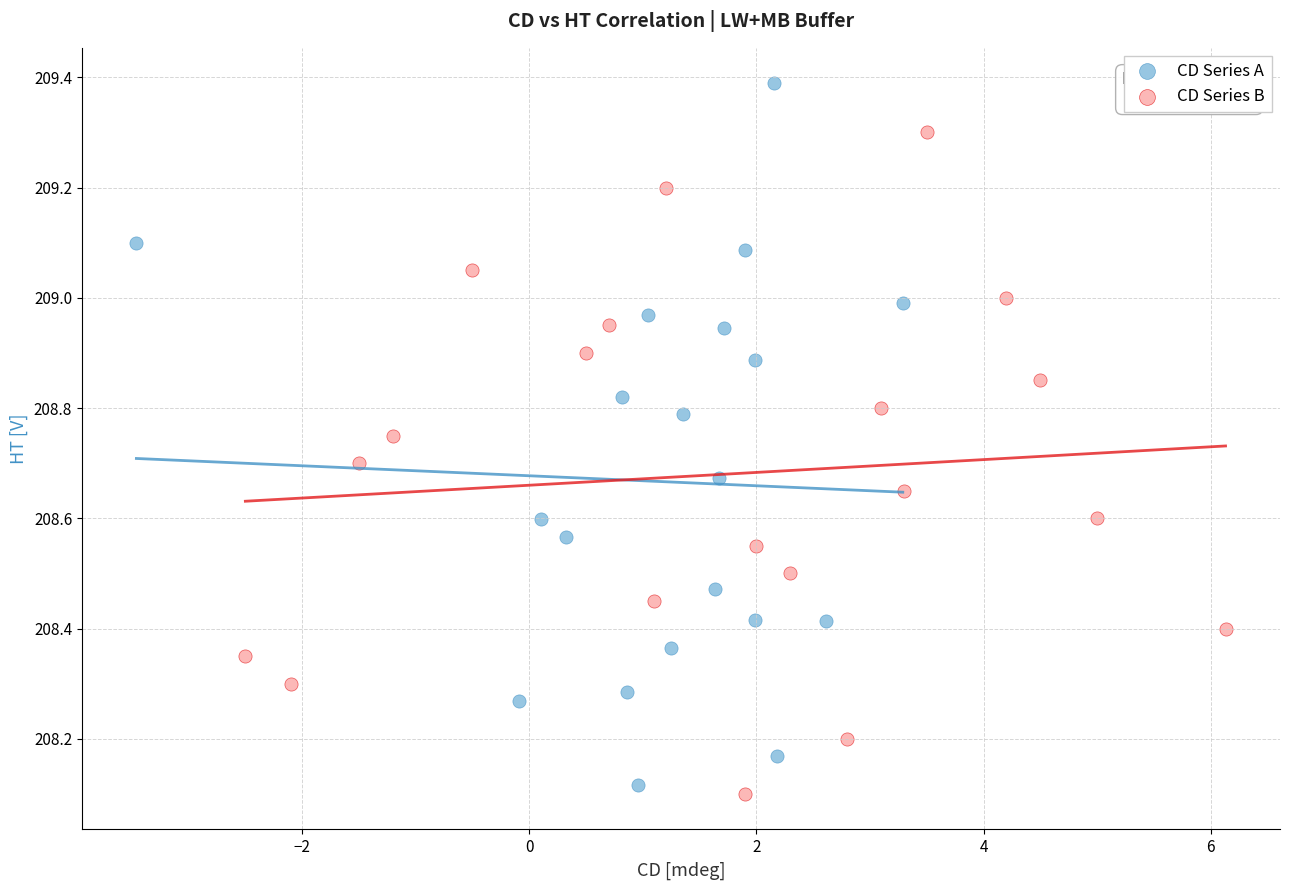

Which series reaches the maximum Y coordinate?

CD Series A